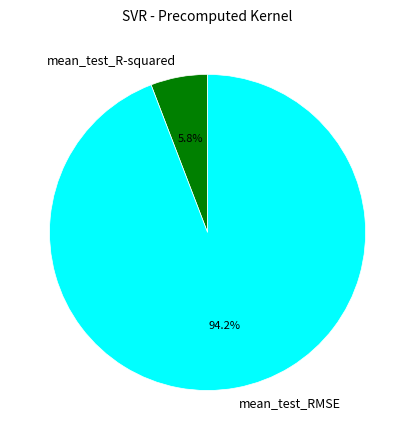

What percentage is the mean_test_RMSE slice, to the nearest percent?

94%